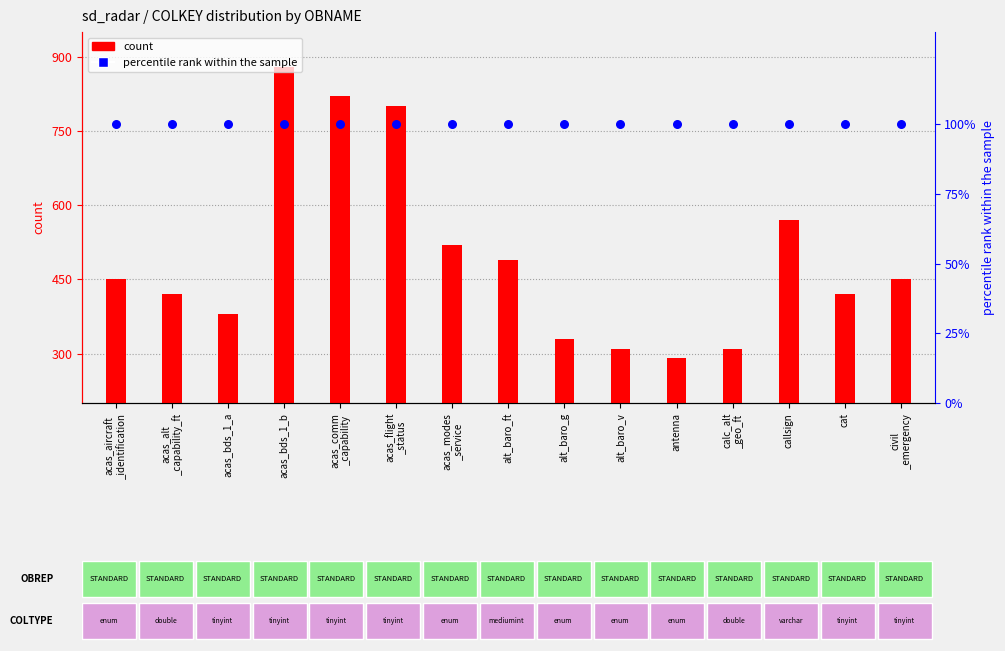

What are all the series names shown in the legend?

count, percentile rank within the sample